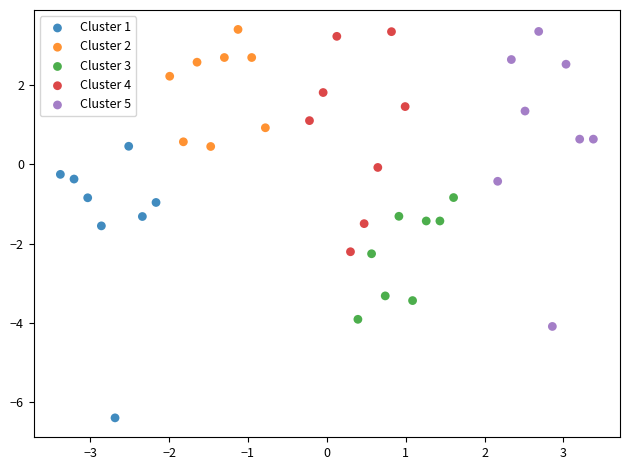

Which series reaches the minimum Y coordinate?

Cluster 1